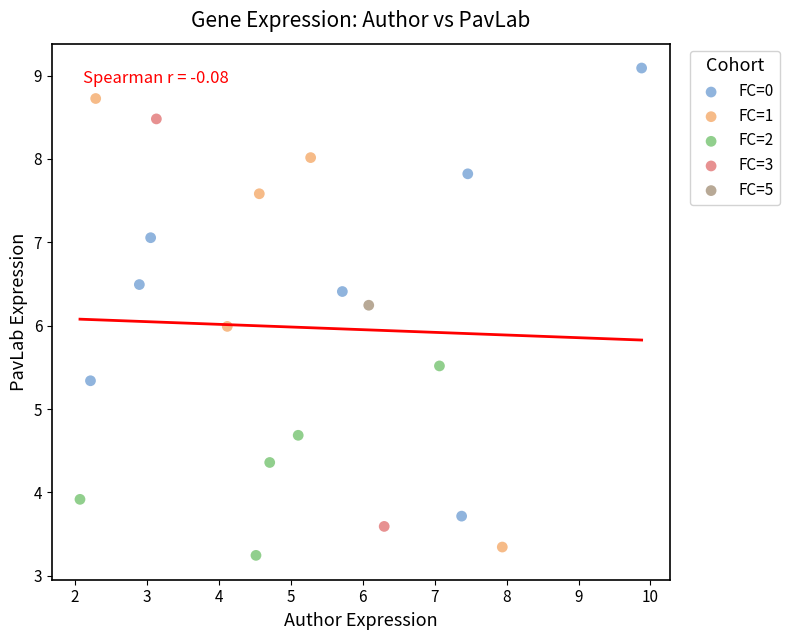

Which series contains the lowest Y value?

FC=2